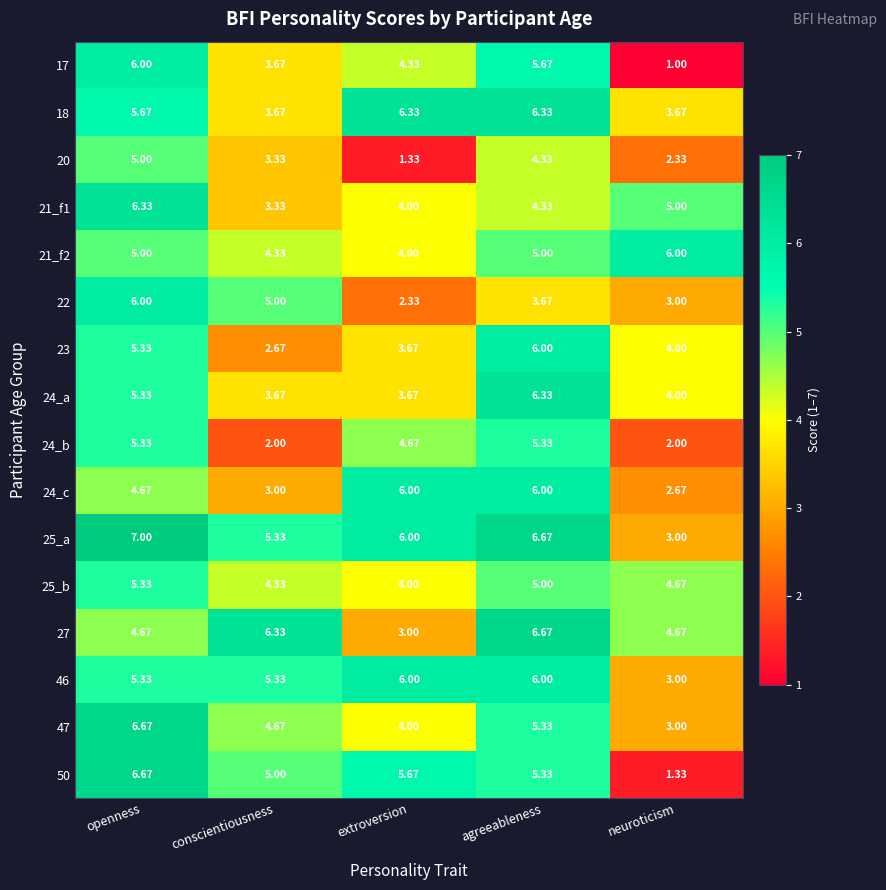

Where is 18 nearest to the value 5?

openness